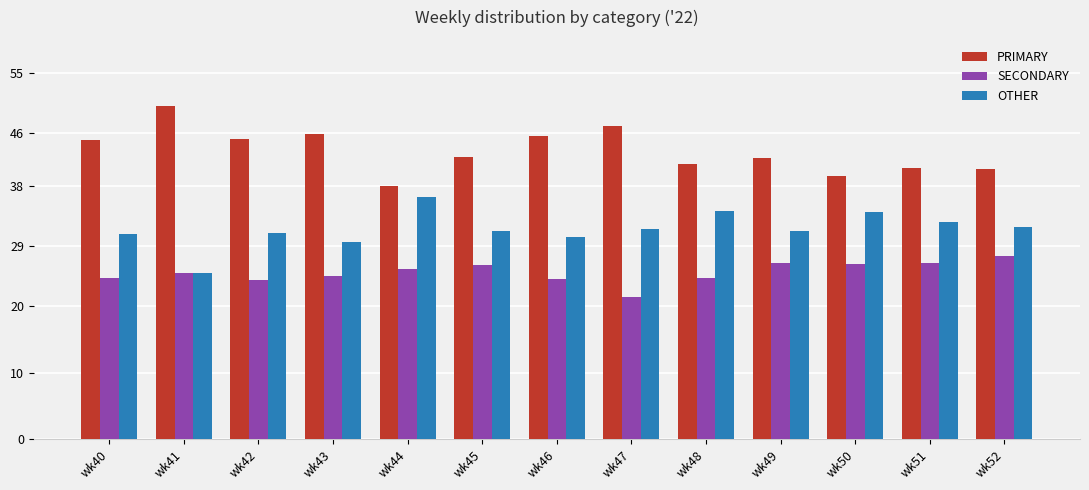

What is the sum of all PRIMARY values?

563.5